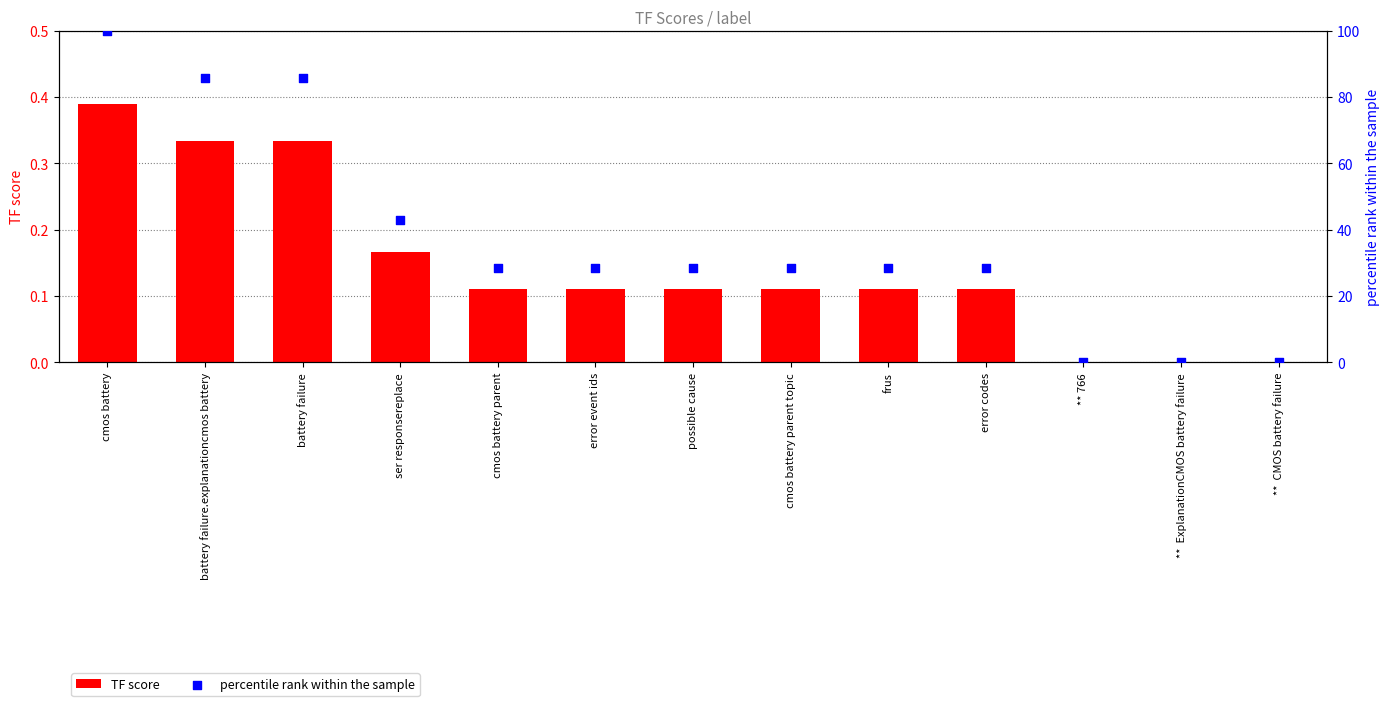

At which category is the sum across all series the highest?

cmos battery